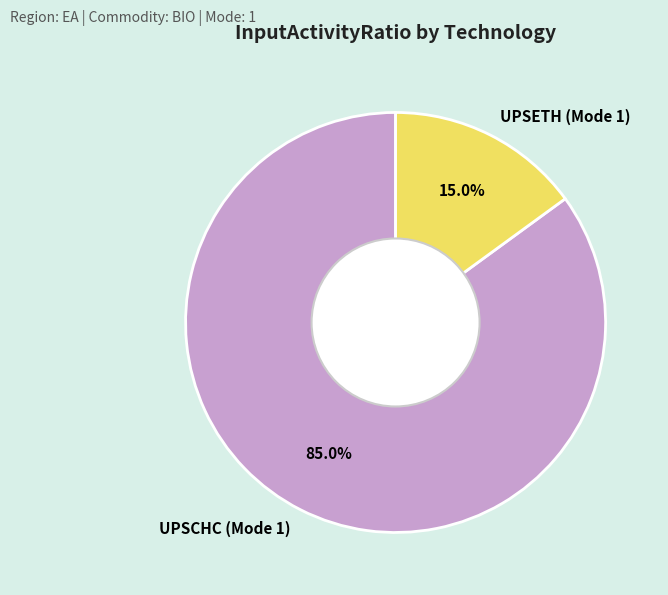

How much of the chart is everything except UPSETH (Mode 1)?

85.0%